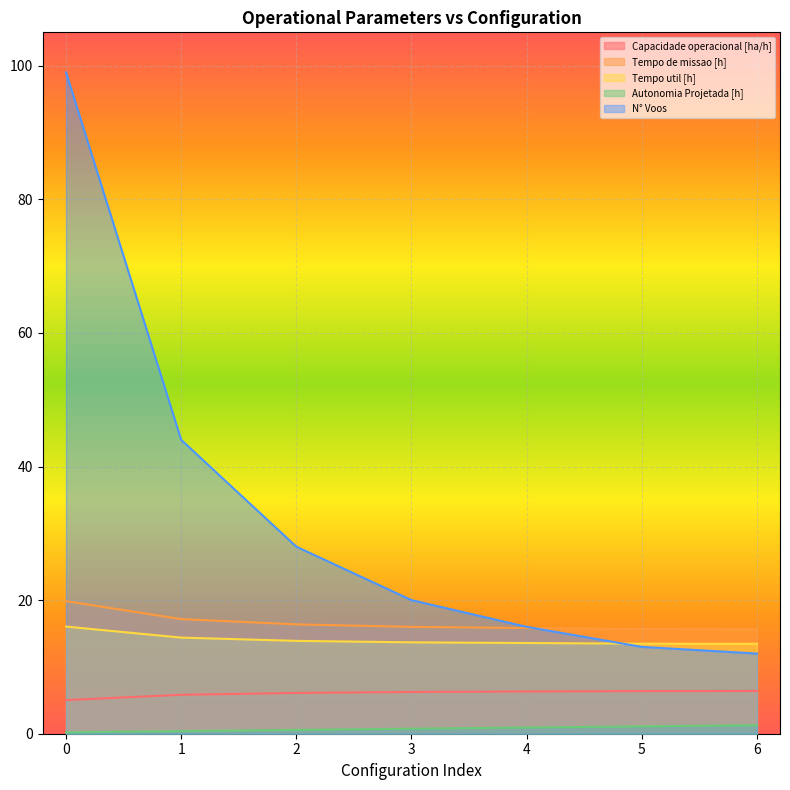

List the labels in order of Capacidade operacional [ha/h] value, largest first.

6, 5, 4, 3, 2, 1, 0